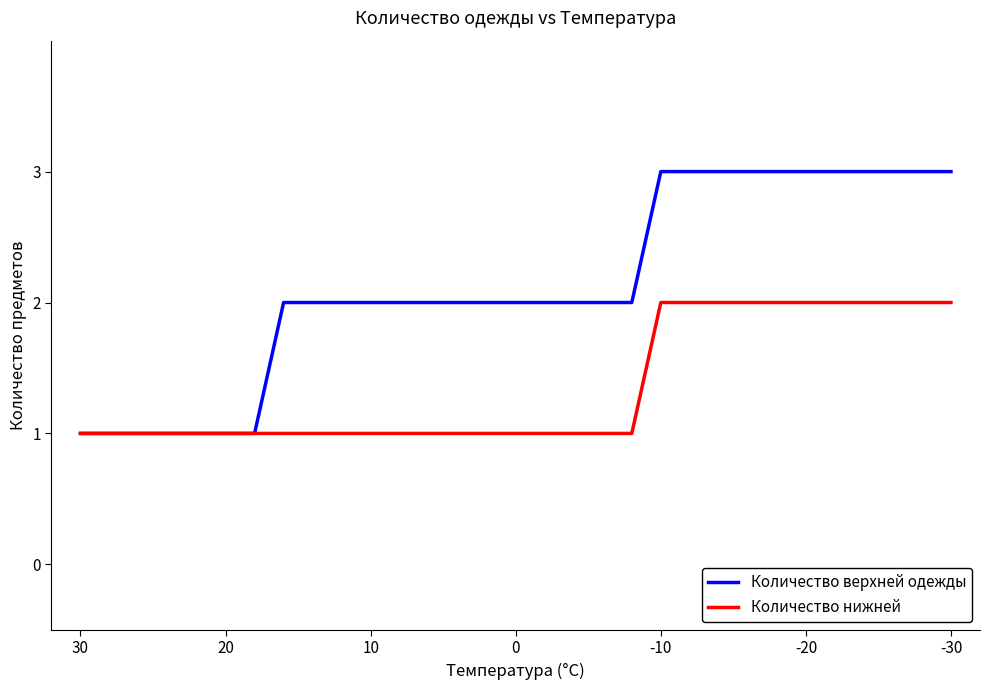

True or false: Количество верхней одежды has more than 1 points higher than both neighbors.

False